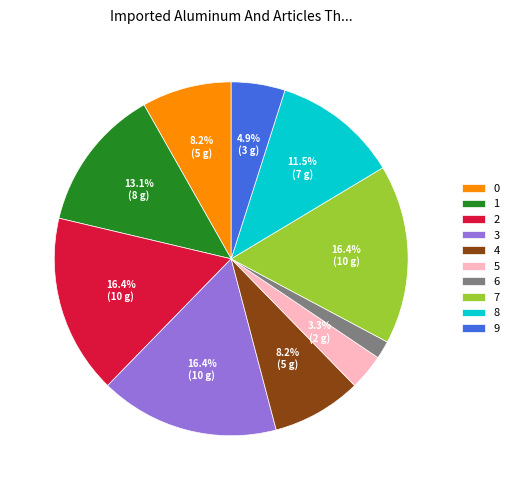

To the nearest percent, what percentage of the pie is 4?

8%